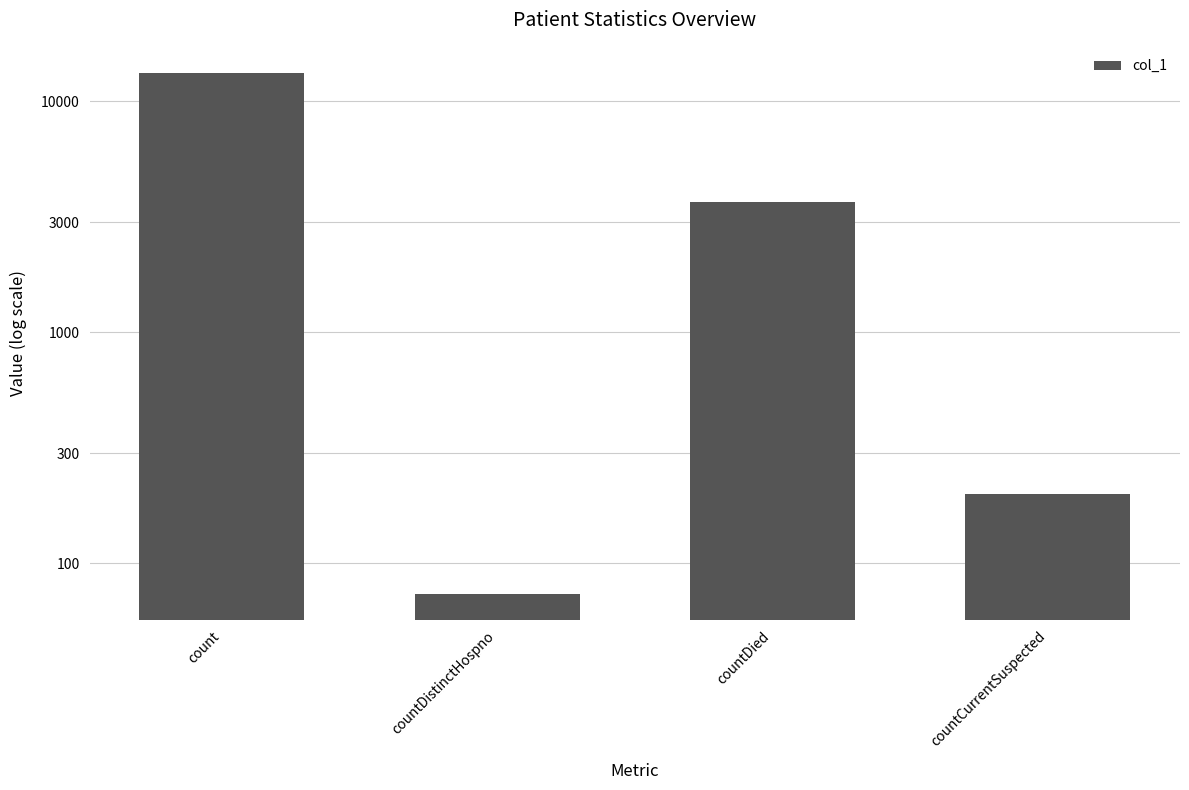

How many series are shown in this chart?

1